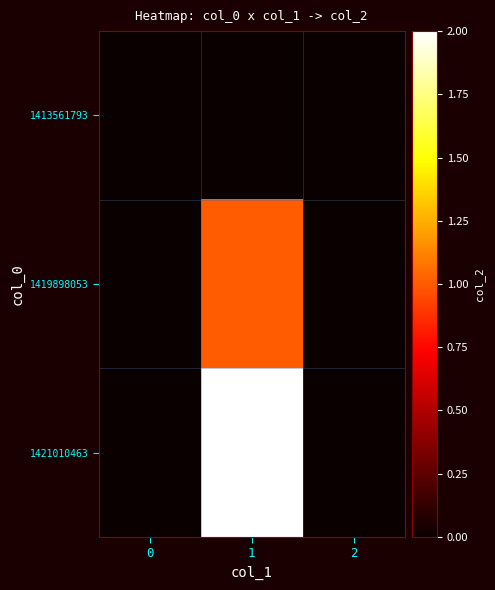

Reading left to right, list all the values displayed in this chart.

1413561793: 0=0	1=0	2=0
1419898053: 0=0	1=1	2=0
1421010463: 0=0	1=2	2=0